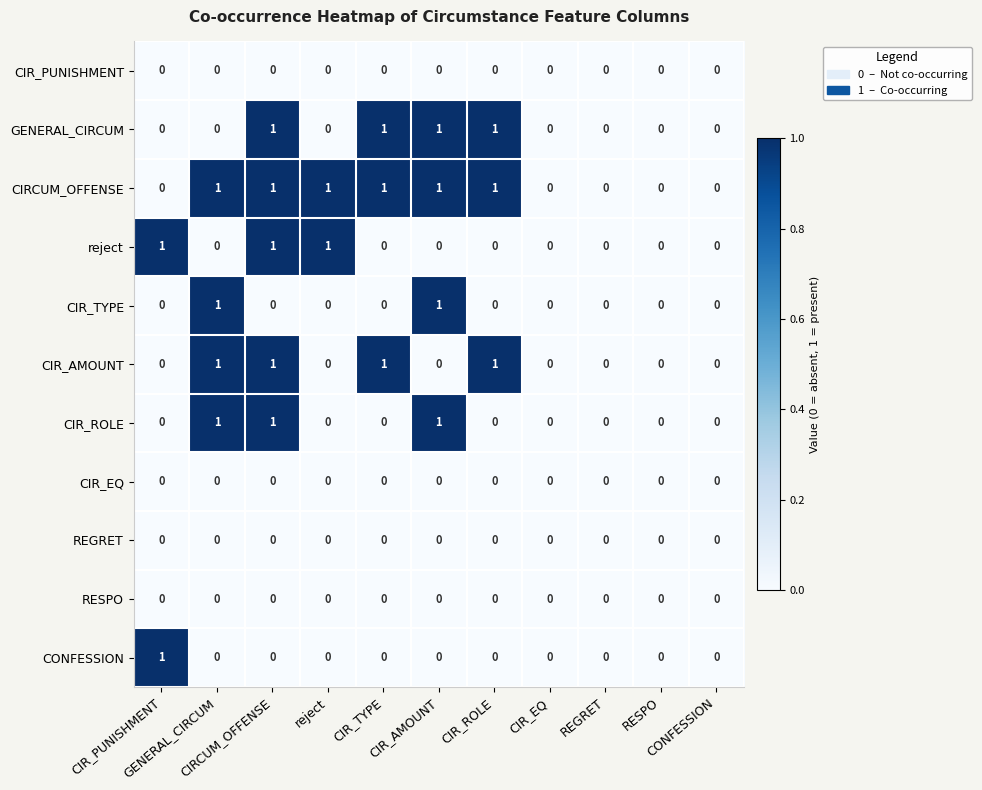

At how many categories does at least one series exceed 0?

7